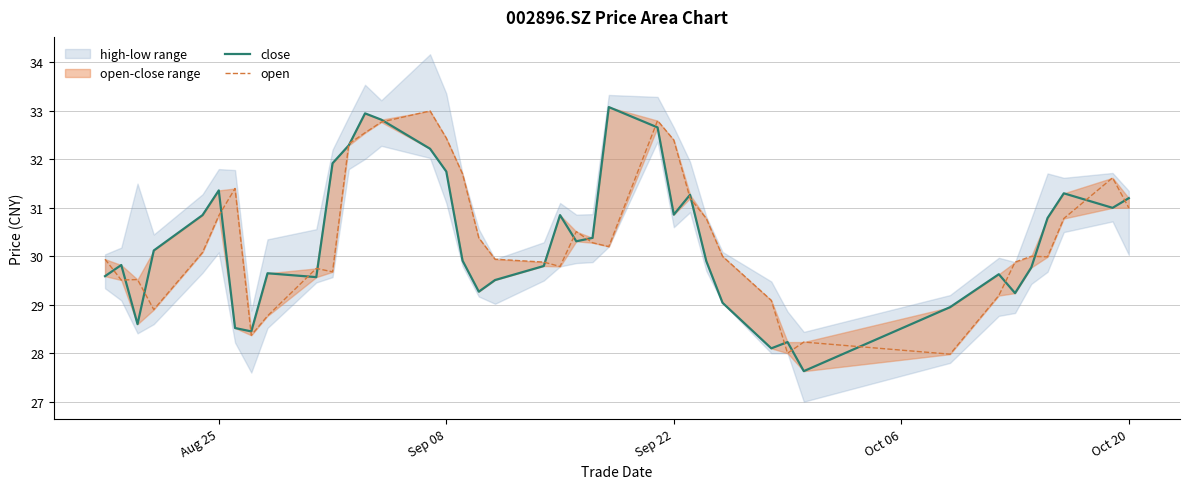

Reading left to right, extract all data points from this chart.

close: 29.6	29.8	28.6	30.1	30.9	31.4	28.5	28.4	29.6	29.6	31.9	32.3	33.0	32.8	32.2	31.8	29.9	29.3	29.5	29.8	30.9	30.3	30.4	33.1	32.7	30.9	31.3	29.9	29.0	28.1	28.2	27.6	28.9	29.6	29.2	29.8	30.8	31.3	31.0	31.2
open: 29.9	29.5	29.5	28.9	30.1	30.8	31.4	28.4	28.8	29.8	29.7	32.3	32.5	32.8	33.0	32.4	31.7	30.4	29.9	29.9	29.8	30.5	30.3	30.2	32.8	32.4	31.2	30.8	30.0	29.1	28.0	28.2	28.0	29.2	29.9	30.0	30.0	30.8	31.6	31.0